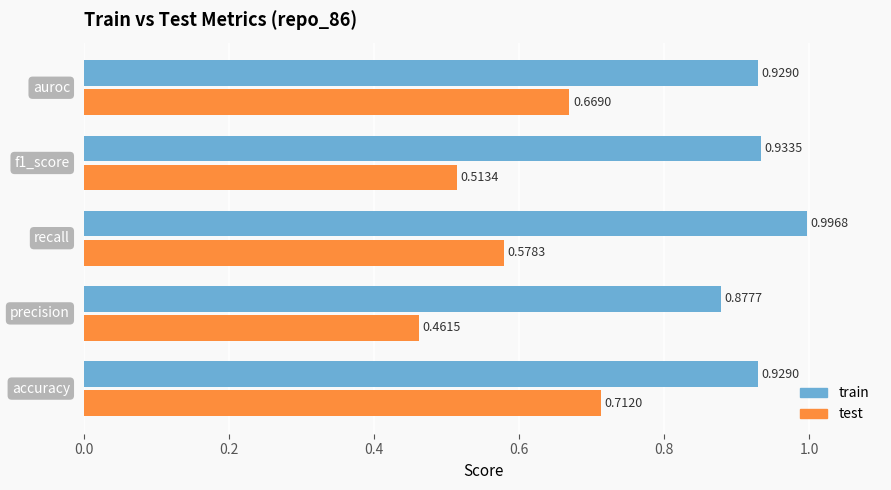

At how many categories does at least one series exceed 0?

5